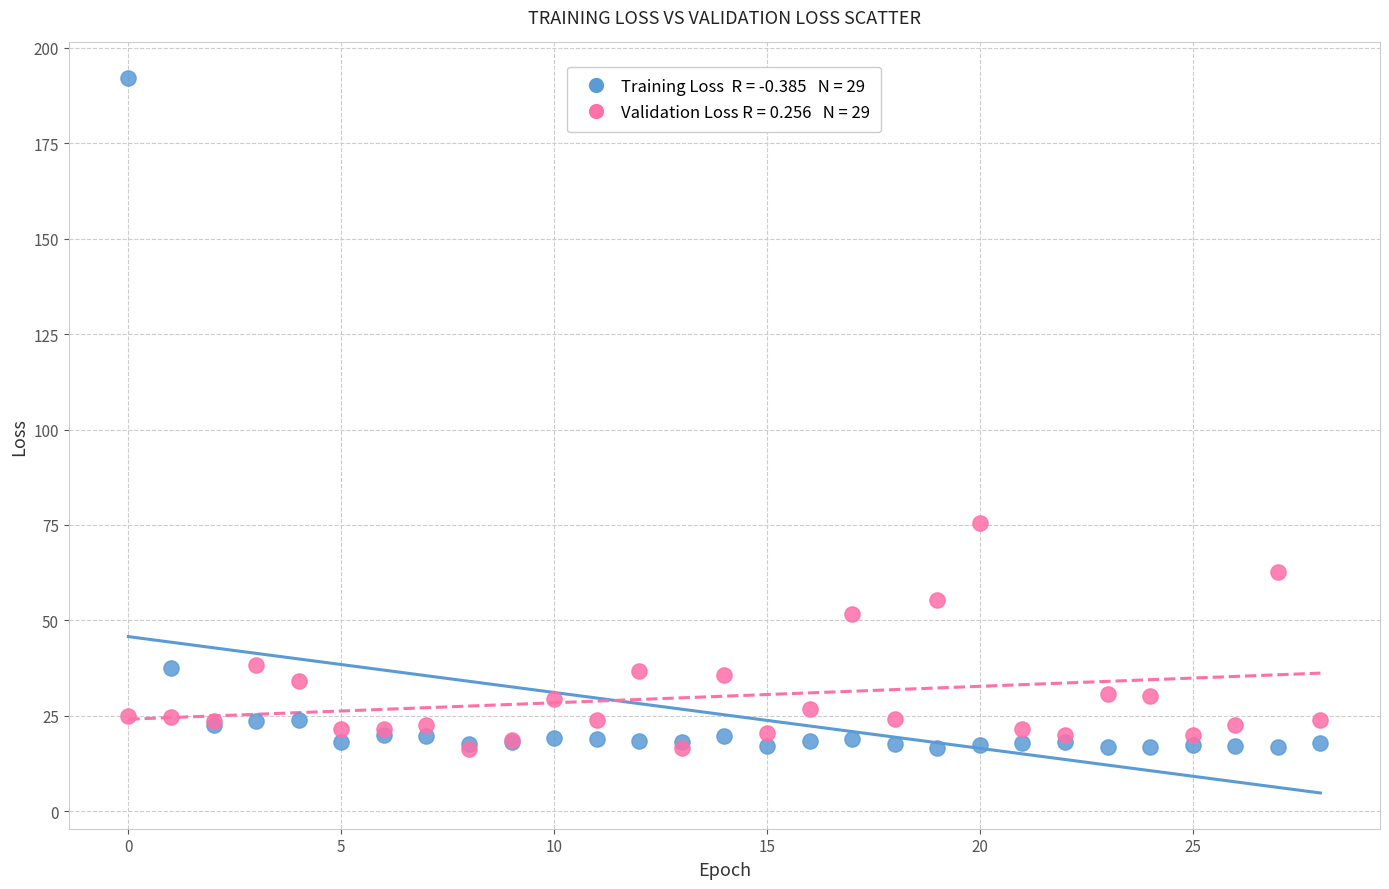

Across all series, what Y value is closest to 104?

75.6